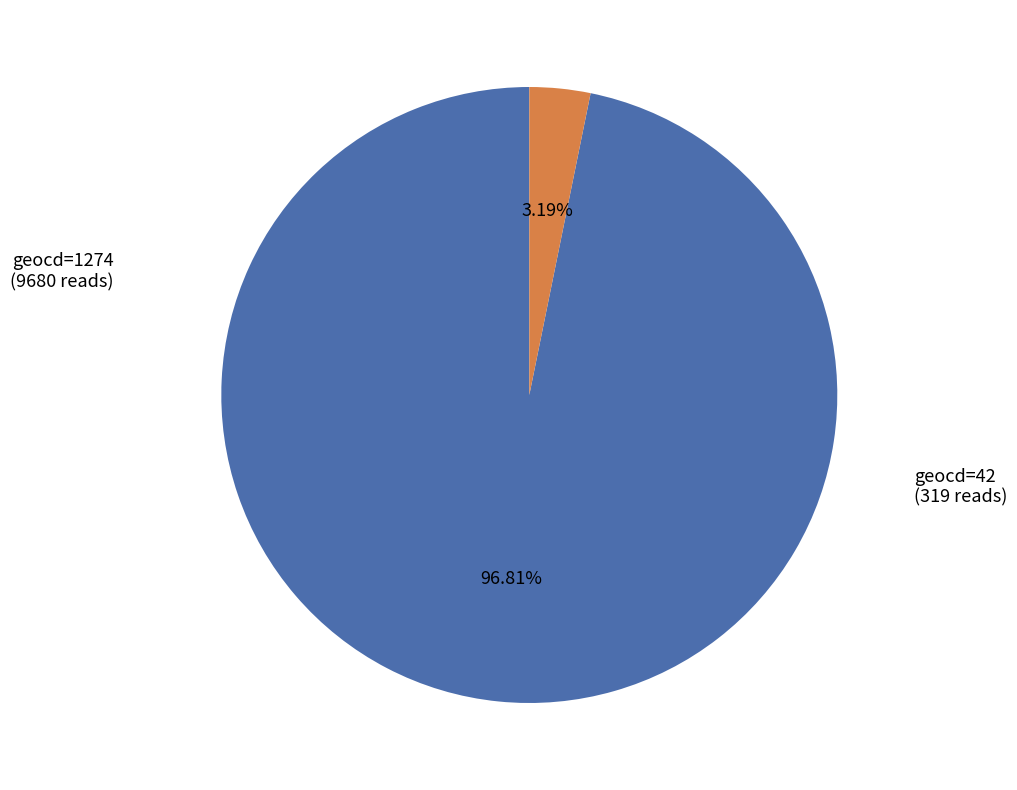

Between geocd=42 and geocd=1274, which is larger?

geocd=1274